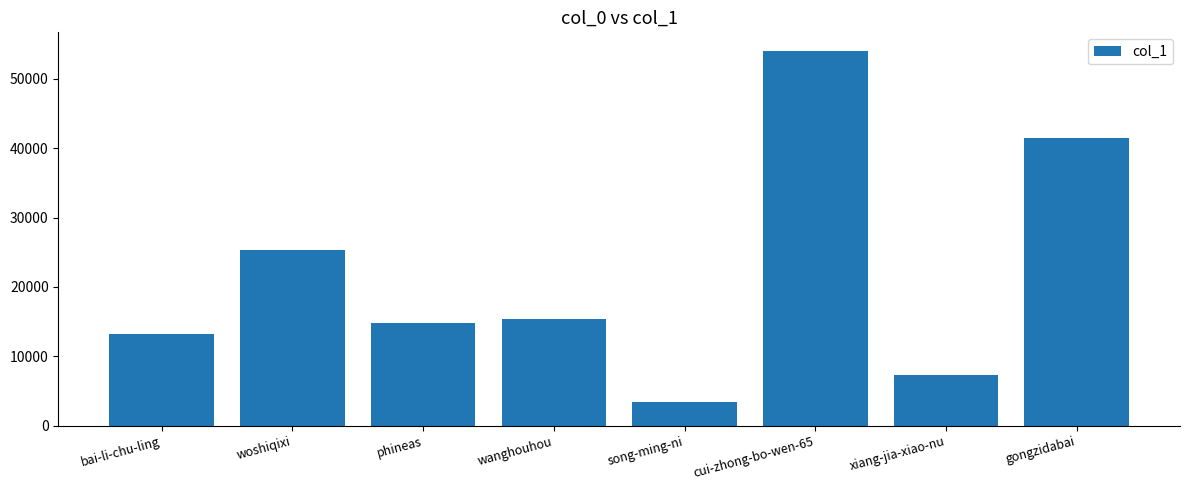

Which category has the lowest value across all series?

song-ming-ni